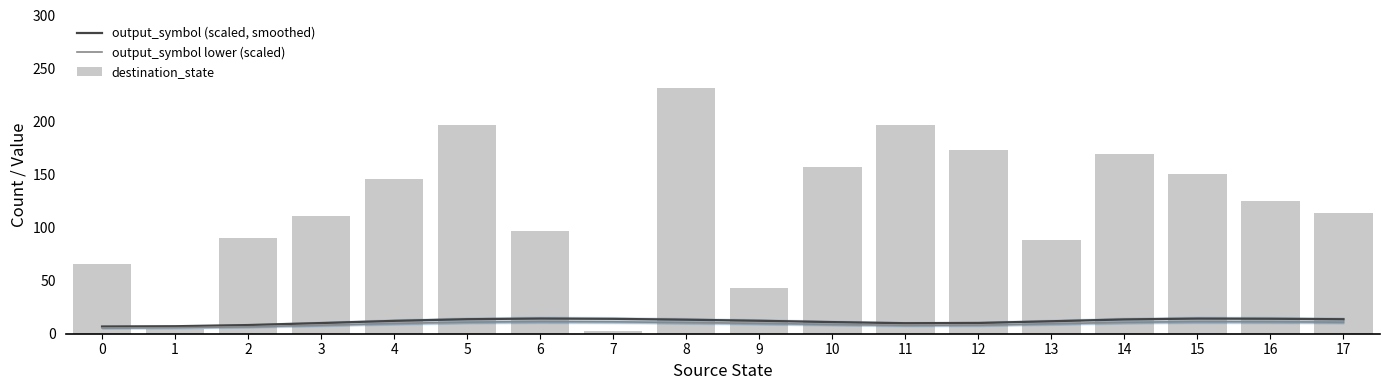

What is the minimum value for destination_state?

3.0